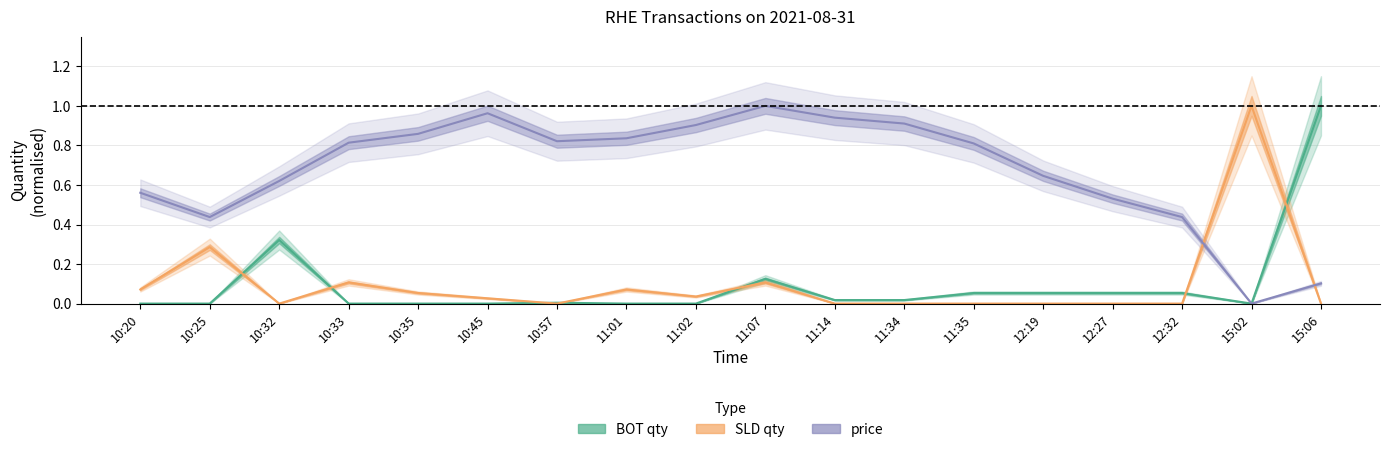

What is the difference between the second highest and minimum values in the SLD qty series?

0.3